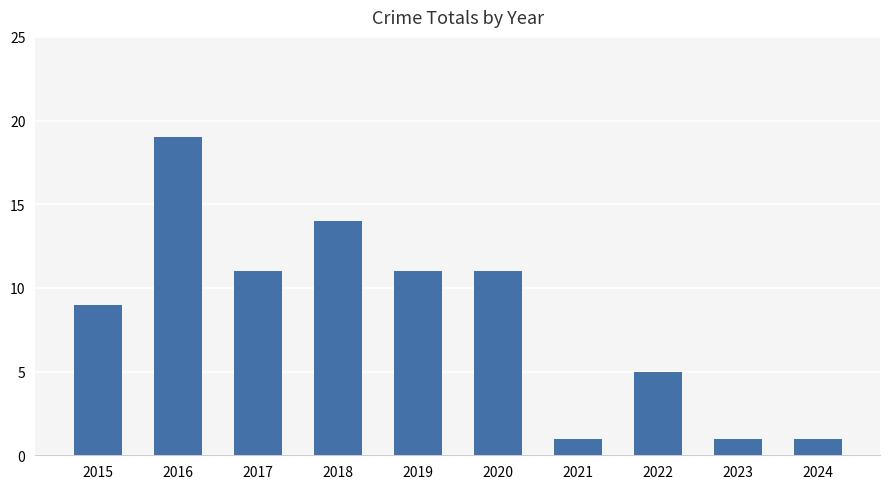

What is the change in value from 2022 to 2023?

-4